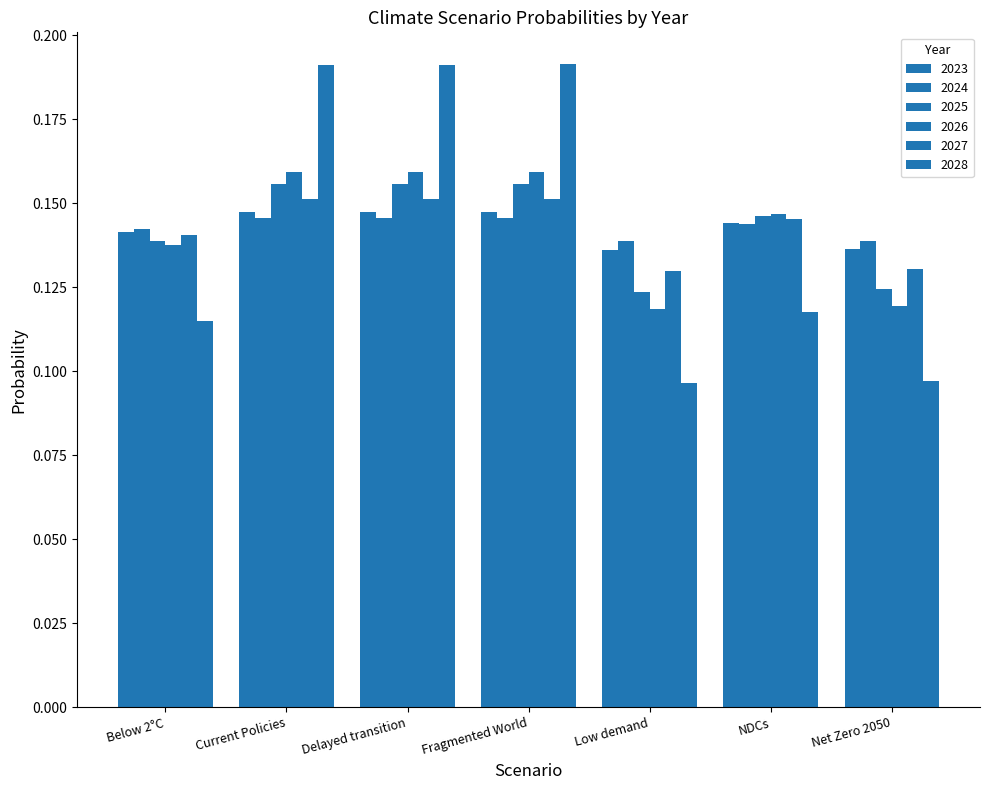

The 2026 series shows 0.0 at Delayed transition. True or false?

False